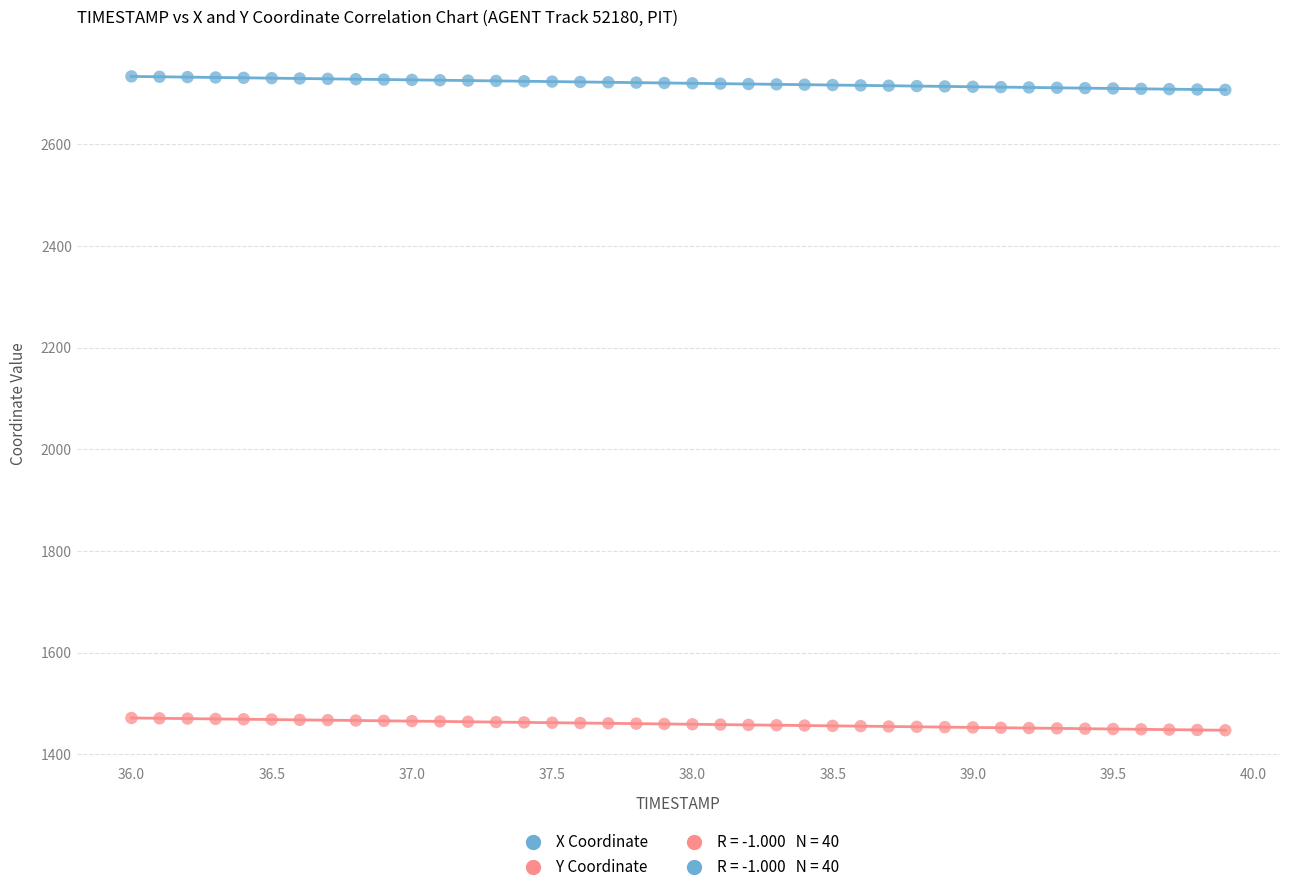

Which series contains the highest Y value?

X Coordinate